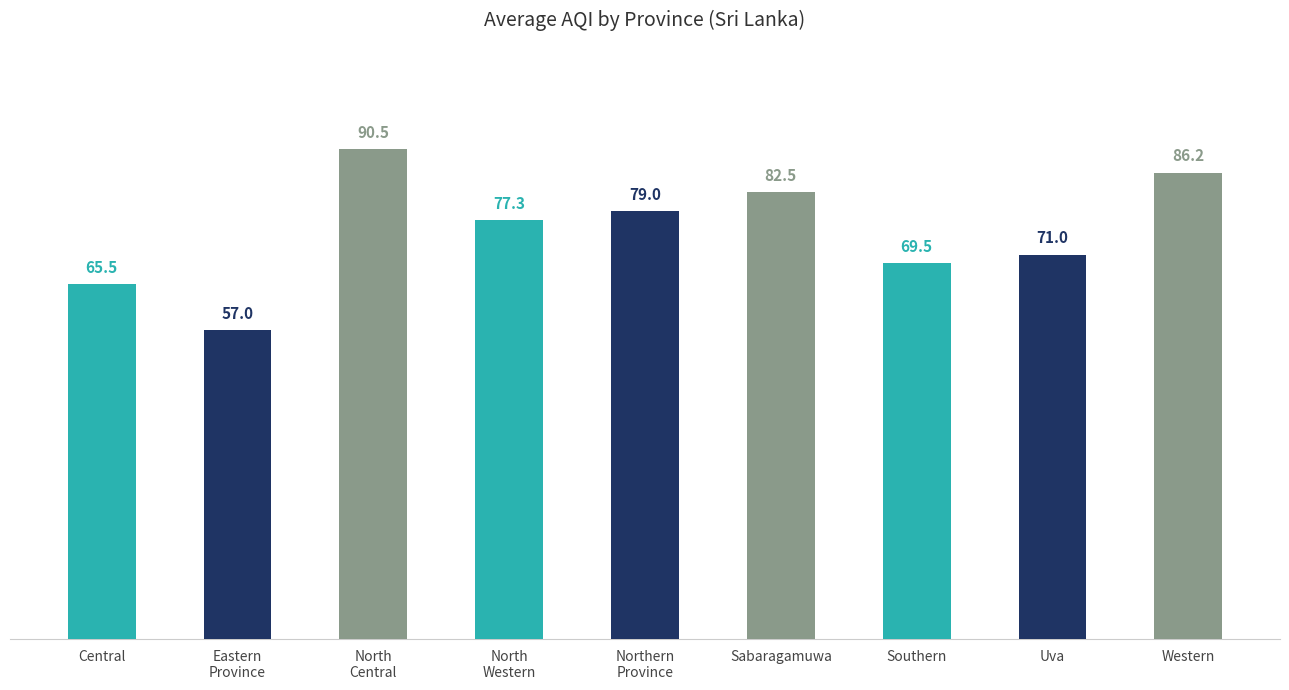

Which has a higher value, Uva or Eastern
Province?

Uva